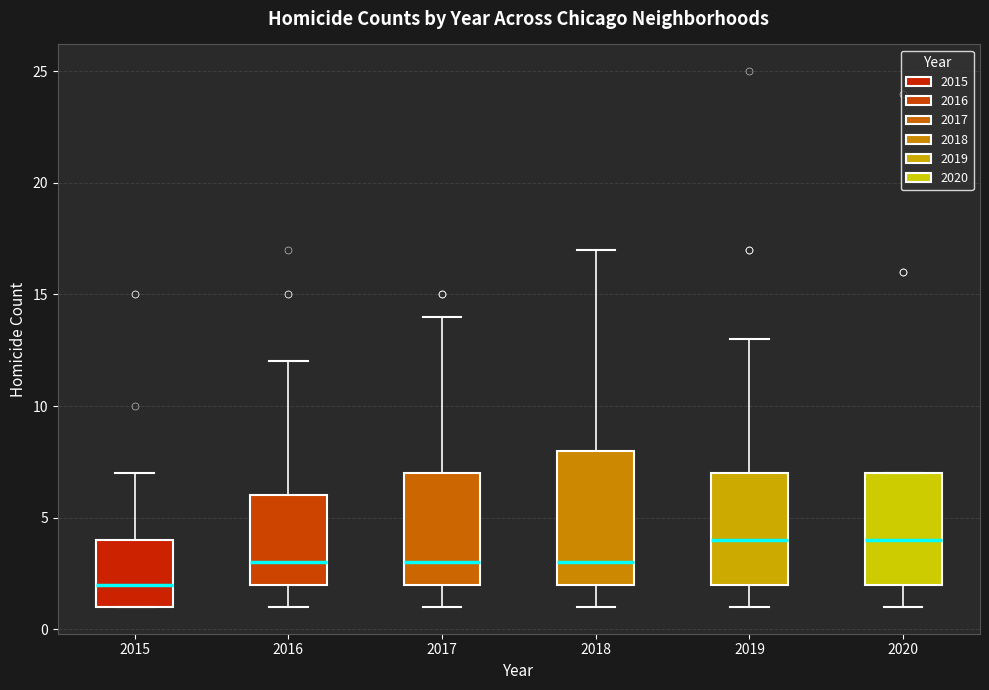

Reading left to right, read every box against the y-axis: the position of its median line, the range the box covers, and the ends of its whiskers. The values are not printed on the chart, so give them approximately, as read against the axis.

2015: median 2, box 1 to 4, whiskers 1 to 7
2016: median 3, box 2 to 6, whiskers 1 to 12
2017: median 3, box 2 to 7, whiskers 1 to 14
2018: median 3, box 2 to 8, whiskers 1 to 17
2019: median 4, box 2 to 7, whiskers 1 to 13
2020: median 4, box 2 to 7, whiskers 1 to 7